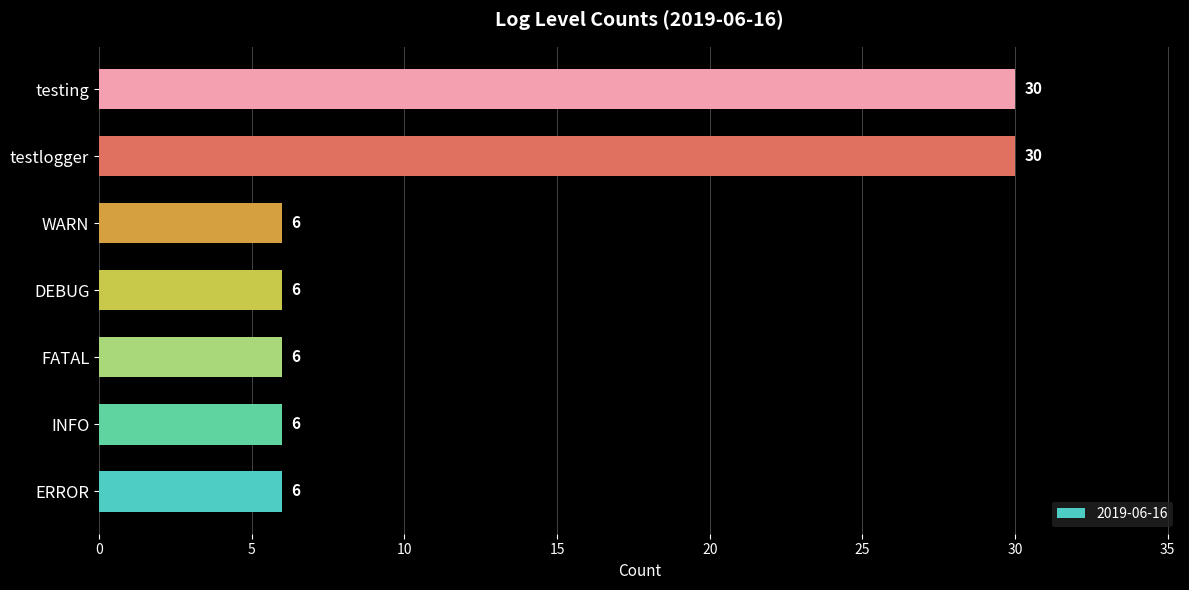

What is the approximate value at testlogger, to the nearest 5?

30